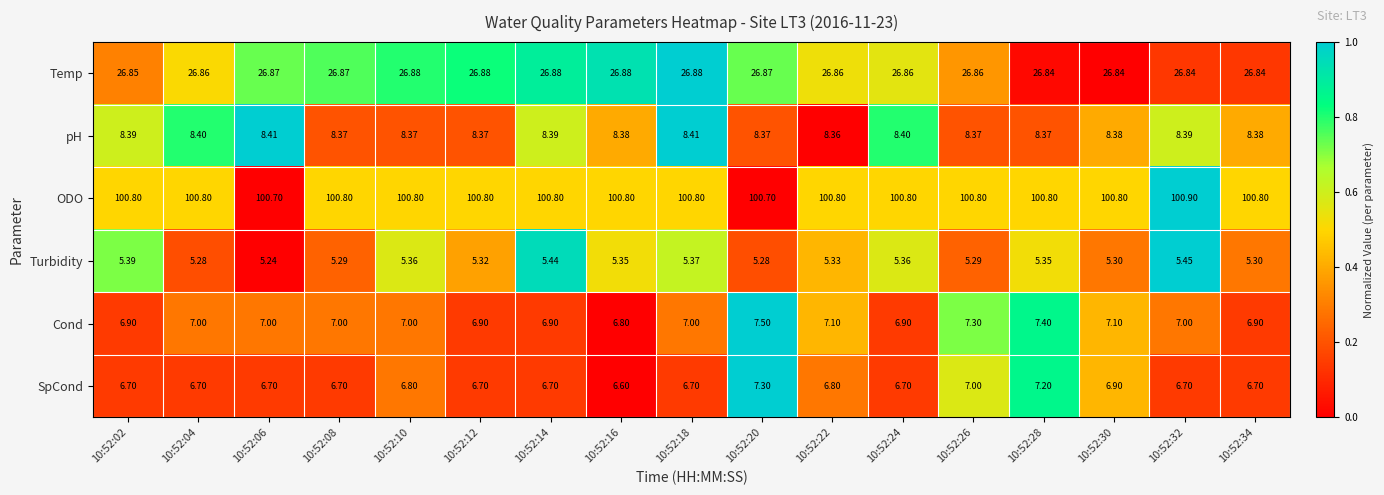

Is the value of Turbidity at 10:52:12 greater than the value of Cond at 10:52:26?

No